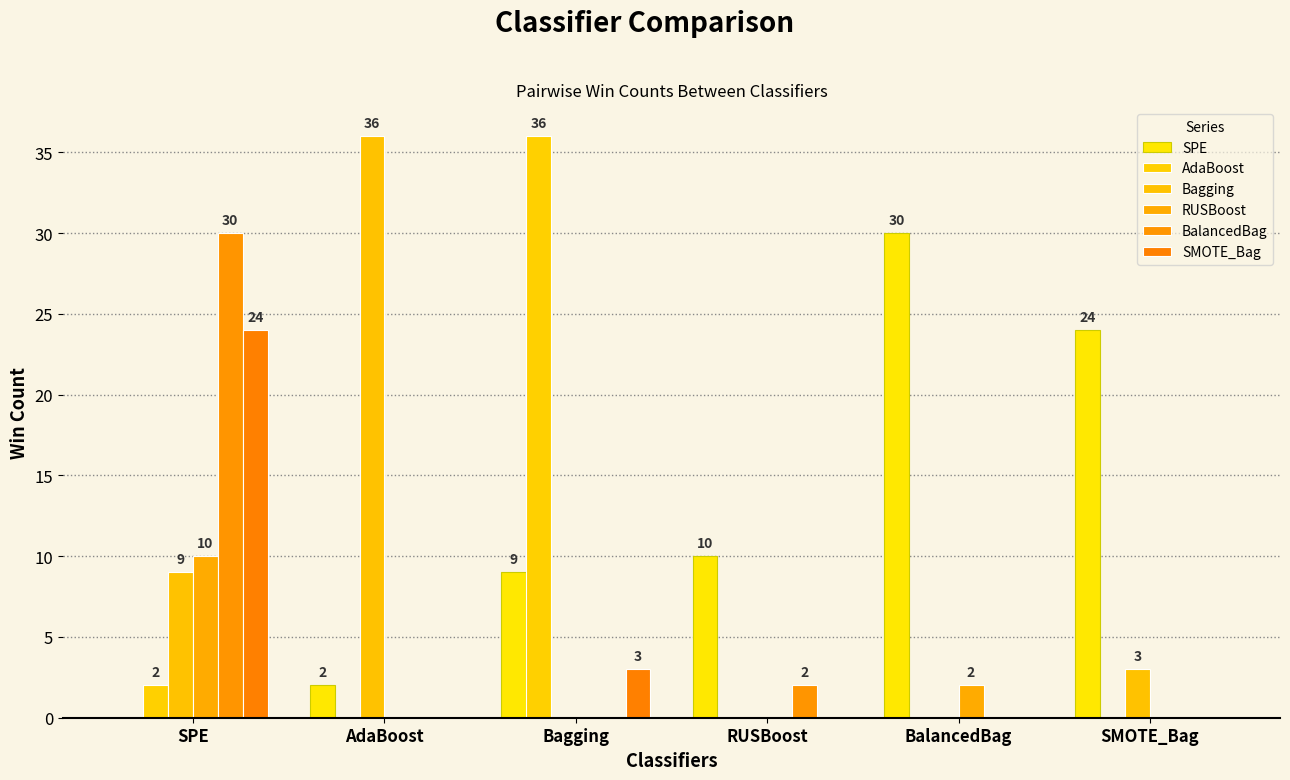

What is the total value across all series at Bagging?

48